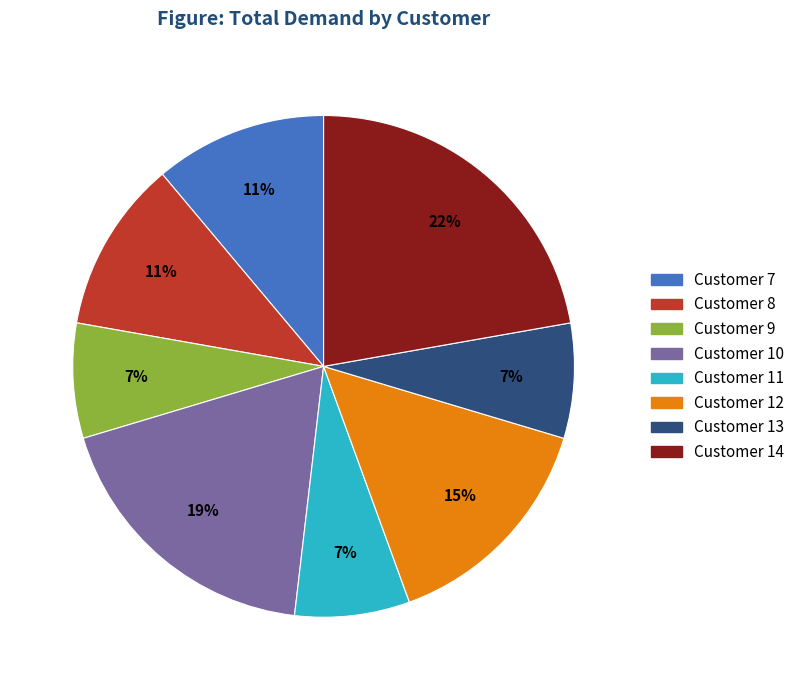

Does any single category account for the majority?

No